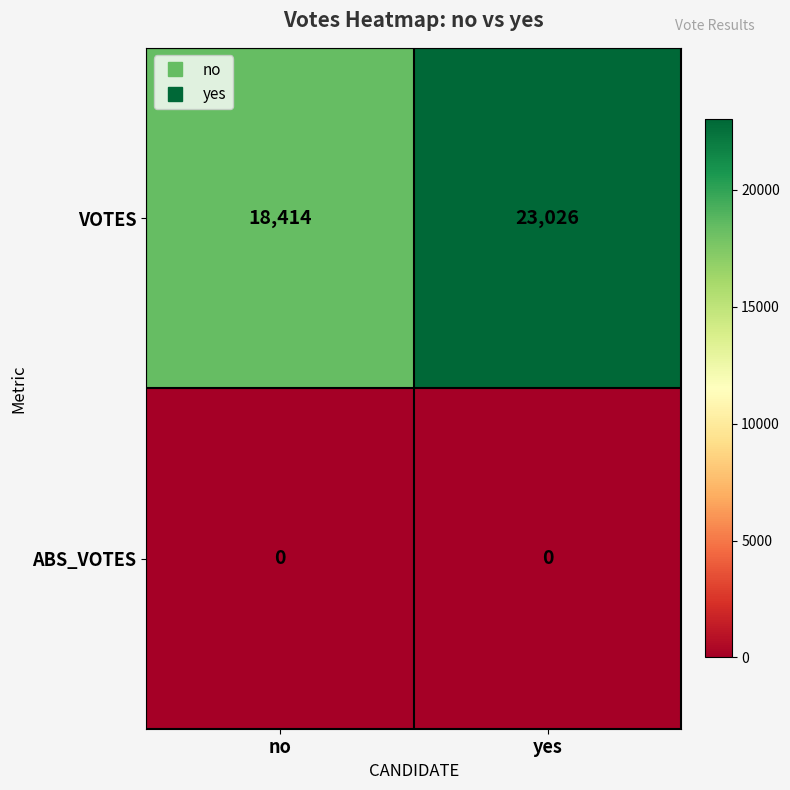

At which category is the sum across all series the highest?

yes